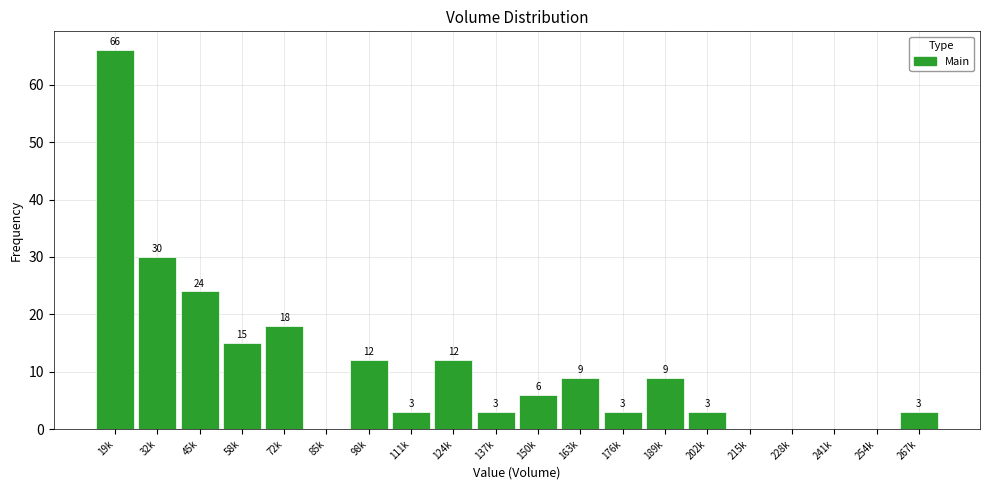

Reading left to right, what are all the values shown in this chart?

19k=66	32k=30	45k=24	58k=15	72k=18	85k=0	98k=12	111k=3	124k=12	137k=3	150k=6	163k=9	176k=3	189k=9	202k=3	215k=0	228k=0	241k=0	254k=0	267k=3